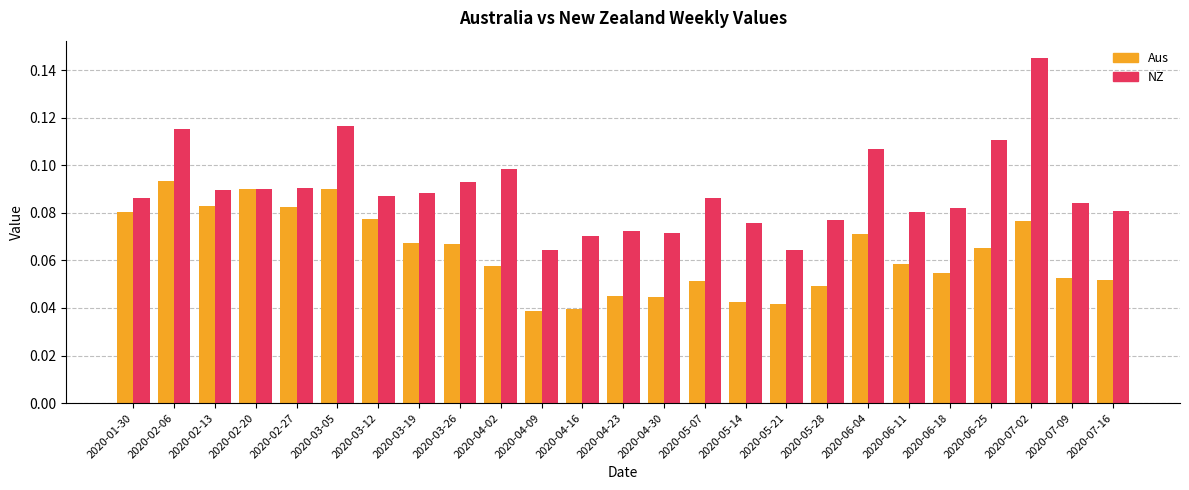

How many Aus values are between 0 and 1?

25